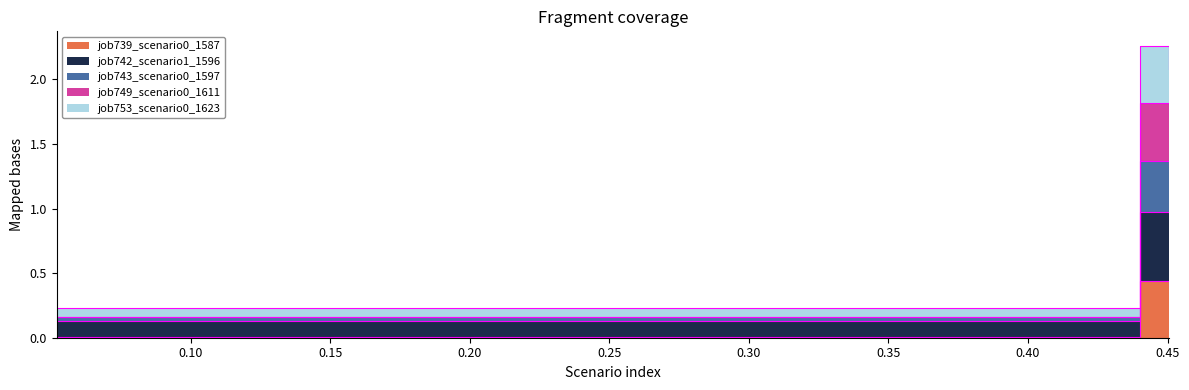

Is the value of job739_scenario0_1587 at B14 greater than the value of job749_scenario0_1611 at B14?

No